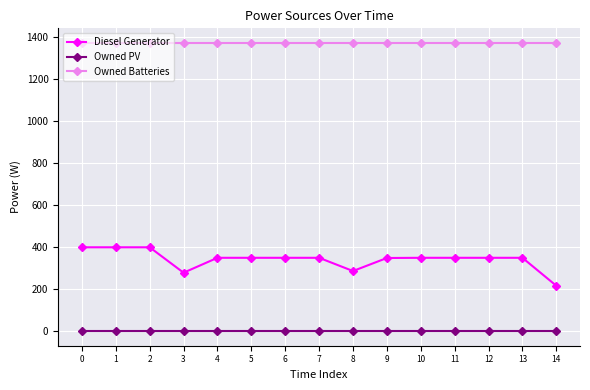

Rank the series by their average value, from lowest to highest.

Owned PV, Diesel Generator, Owned Batteries